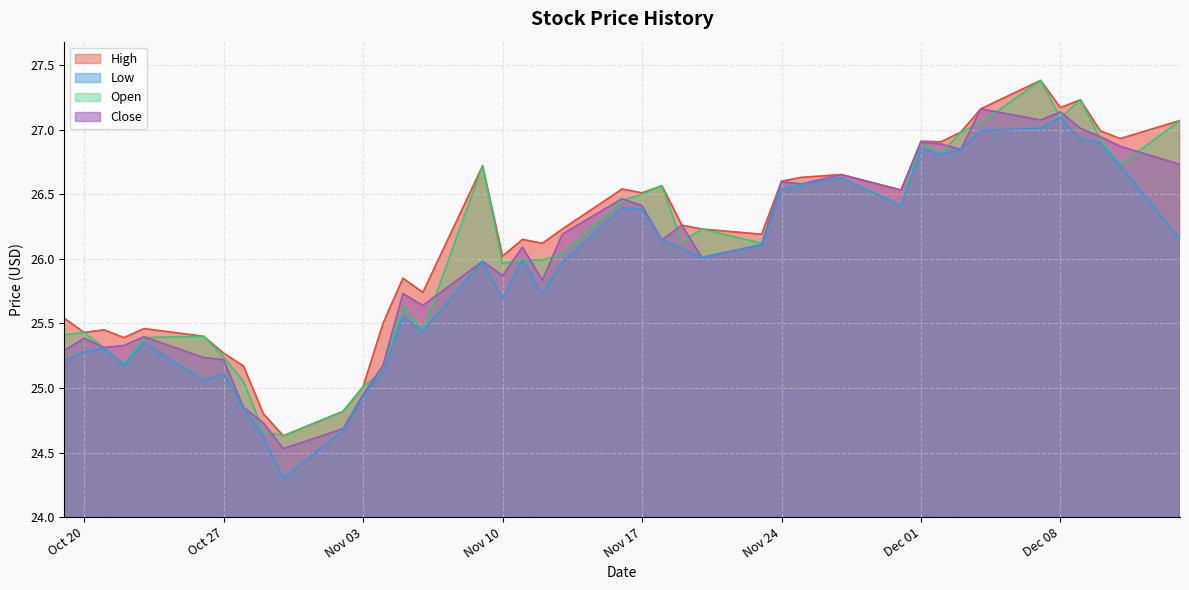

The Close series shows 26.0 at 15. True or false?

True